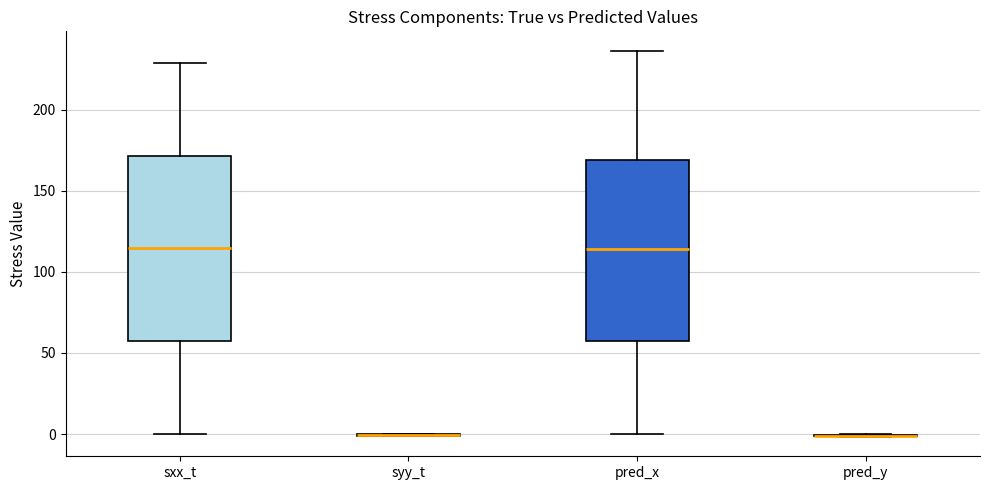

Reading left to right, read every box against the y-axis: the position of its median line, the range the box covers, and the ends of its whiskers. The values are not printed on the chart, so give them approximately, as read against the axis.

sxx_t: median 115, box 55 to 170, whiskers 0 to 230
syy_t: box collapsed to a line at 0, whiskers 0 to 0
pred_x: median 115, box 55 to 170, whiskers 0 to 235
pred_y: box collapsed to a line at 0, whiskers 0 to 0